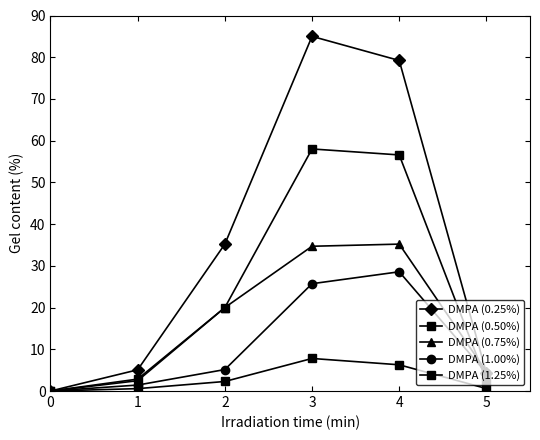

Is the value of DMPA (1.00%) at 3 greater than the value of DMPA (0.25%) at 2?

No